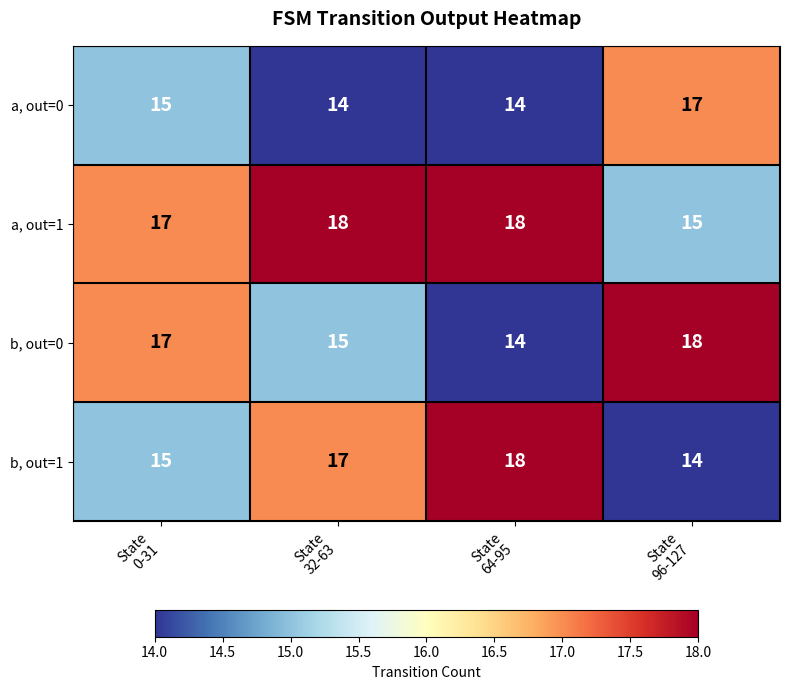

How many categories are shown in the chart?

4